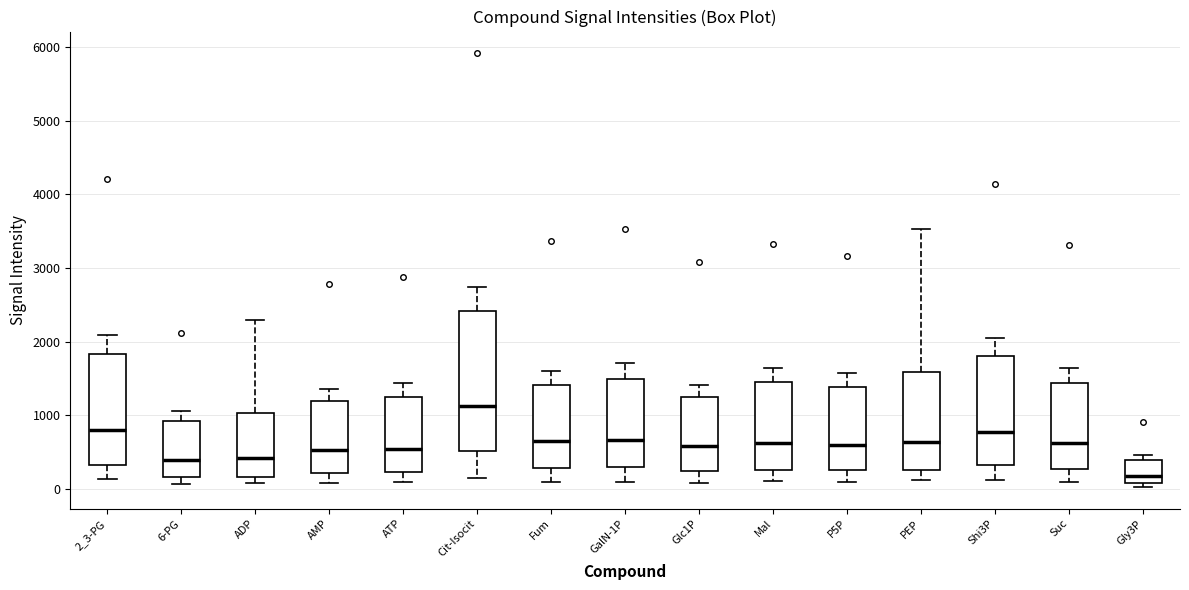

Reading left to right, read every box against the y-axis: the position of its median line, the range the box covers, and the ends of its whiskers. The values are not printed on the chart, so give them approximately, as read against the axis.

2_3-PG: median 800, box 300 to 1800, whiskers 100 to 2100
6-PG: median 400, box 200 to 900, whiskers 100 to 1100
ADP: median 400, box 200 to 1000, whiskers 100 to 2300
AMP: median 500, box 200 to 1200, whiskers 100 to 1400
ATP: median 500, box 200 to 1300, whiskers 100 to 1400
Cit-Isocit: median 1100, box 500 to 2400, whiskers 100 to 2700
Fum: median 600, box 300 to 1400, whiskers 100 to 1600
GalN-1P: median 700, box 300 to 1500, whiskers 100 to 1700
Glc1P: median 600, box 200 to 1200, whiskers 100 to 1400
Mal: median 600, box 300 to 1400, whiskers 100 to 1600
P5P: median 600, box 300 to 1400, whiskers 100 to 1600
PEP: median 600, box 300 to 1600, whiskers 100 to 3500
Shi3P: median 800, box 300 to 1800, whiskers 100 to 2100
Suc: median 600, box 300 to 1400, whiskers 100 to 1600
Gly3P: median 200, box 100 to 400, whiskers 0 to 500